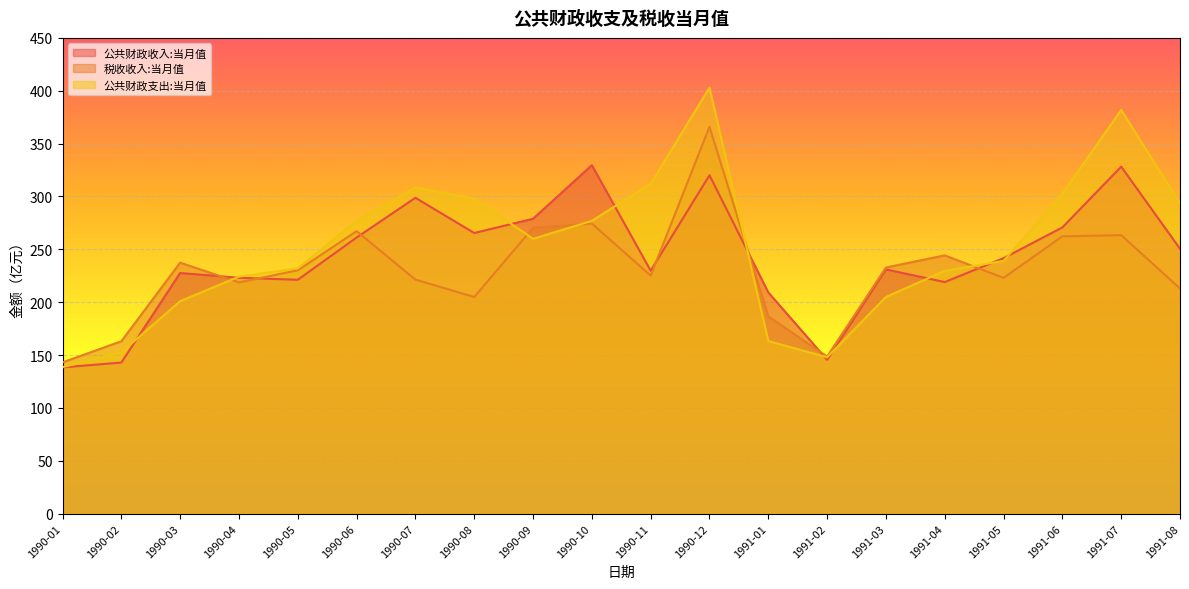

Which has a higher value, 1990-02 or 1990-07?

1990-07